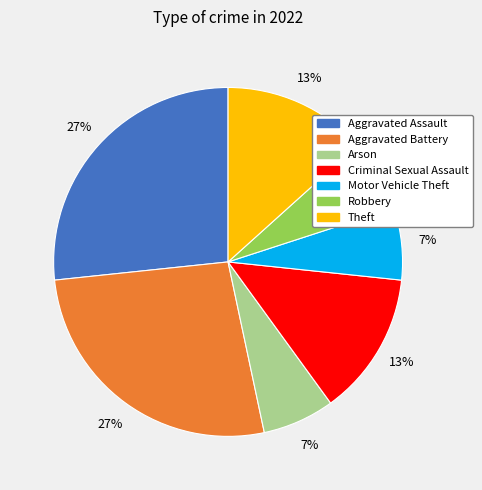

Is there any slice that represents more than half of the pie?

No